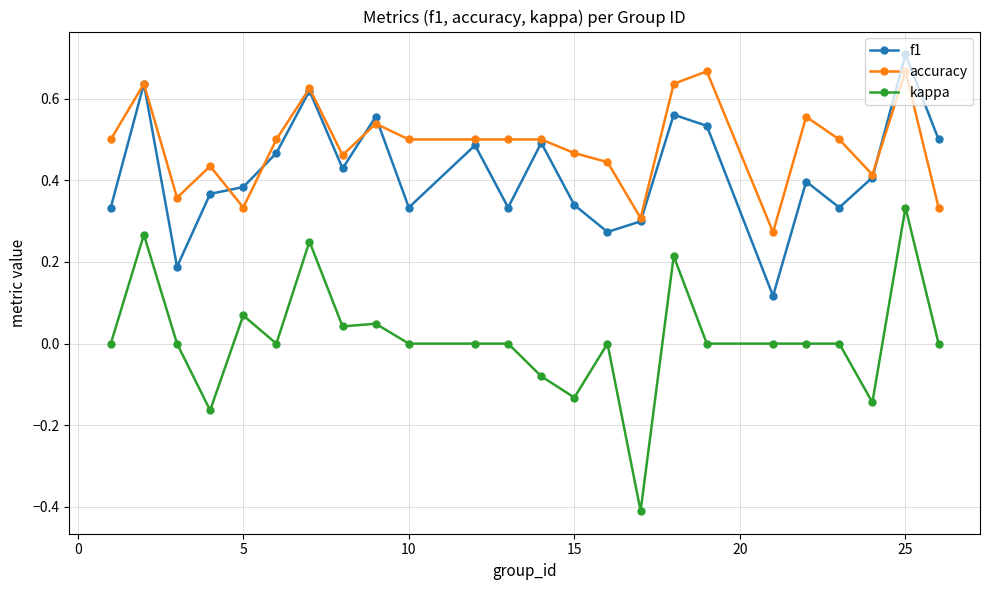

How many categories are shown in the chart?

24